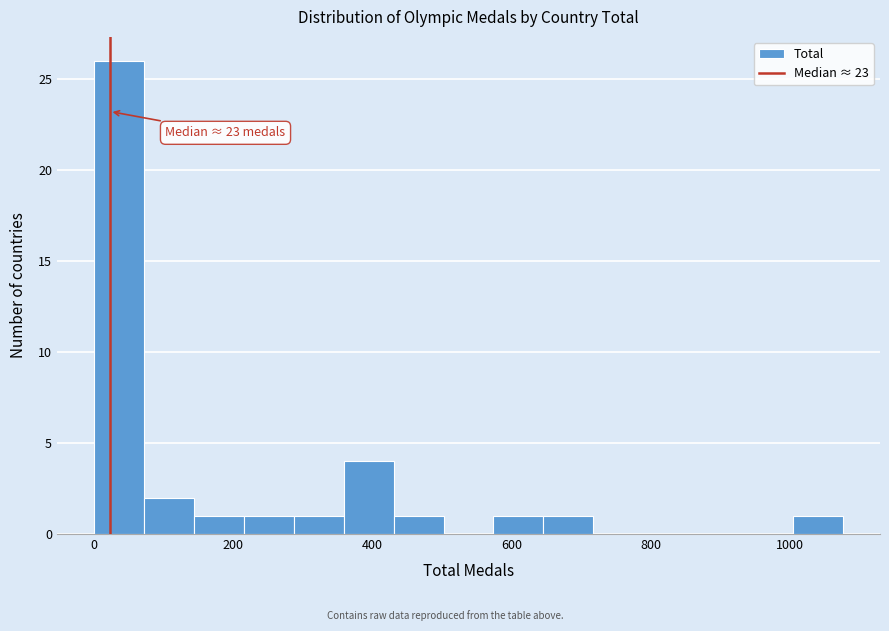

Around what value on the x-axis is the tallest bar? Give the approximate position of its centre, as read against the axis.

40